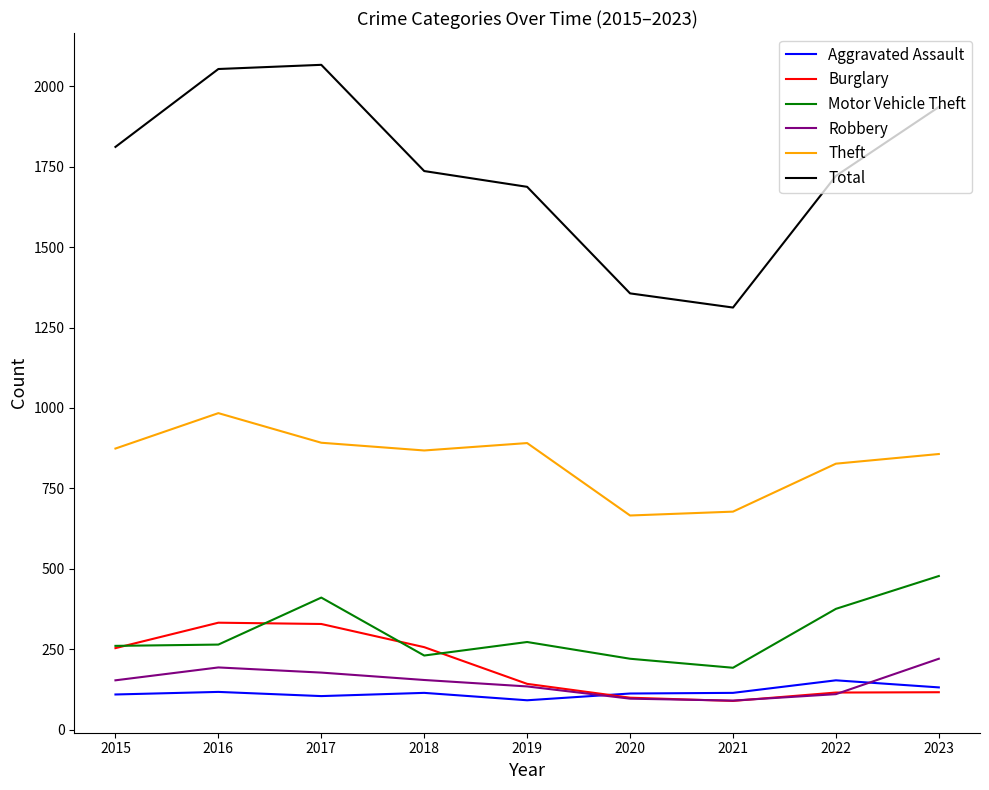

Which series has the widest spread of values?

Total